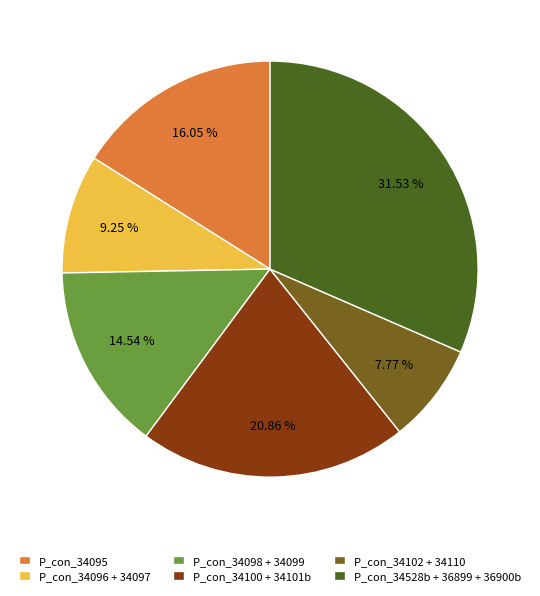

To the nearest percent, what is the difference between the largest and smallest slice percentages?

24%